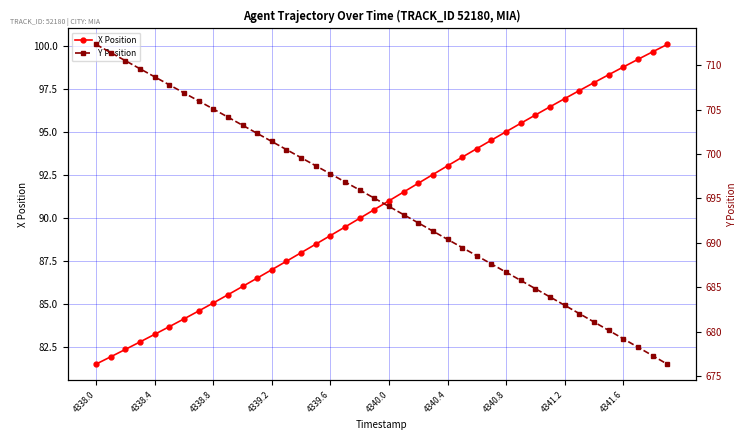

True or false: X Position has a value of 89.0 at 4339.6.

True